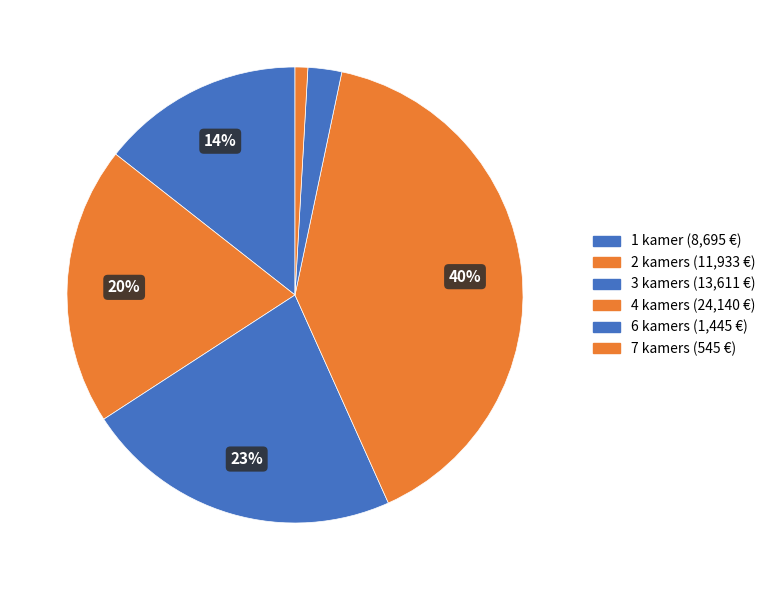

How many segments does this pie chart have?

6